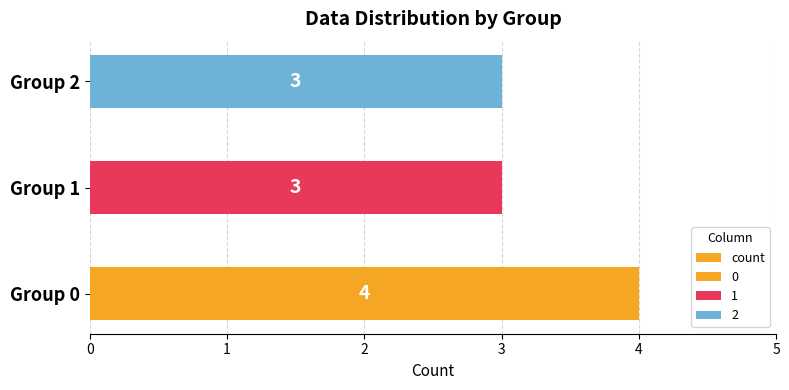

True or false: the data shows 6 at Group 0.

False